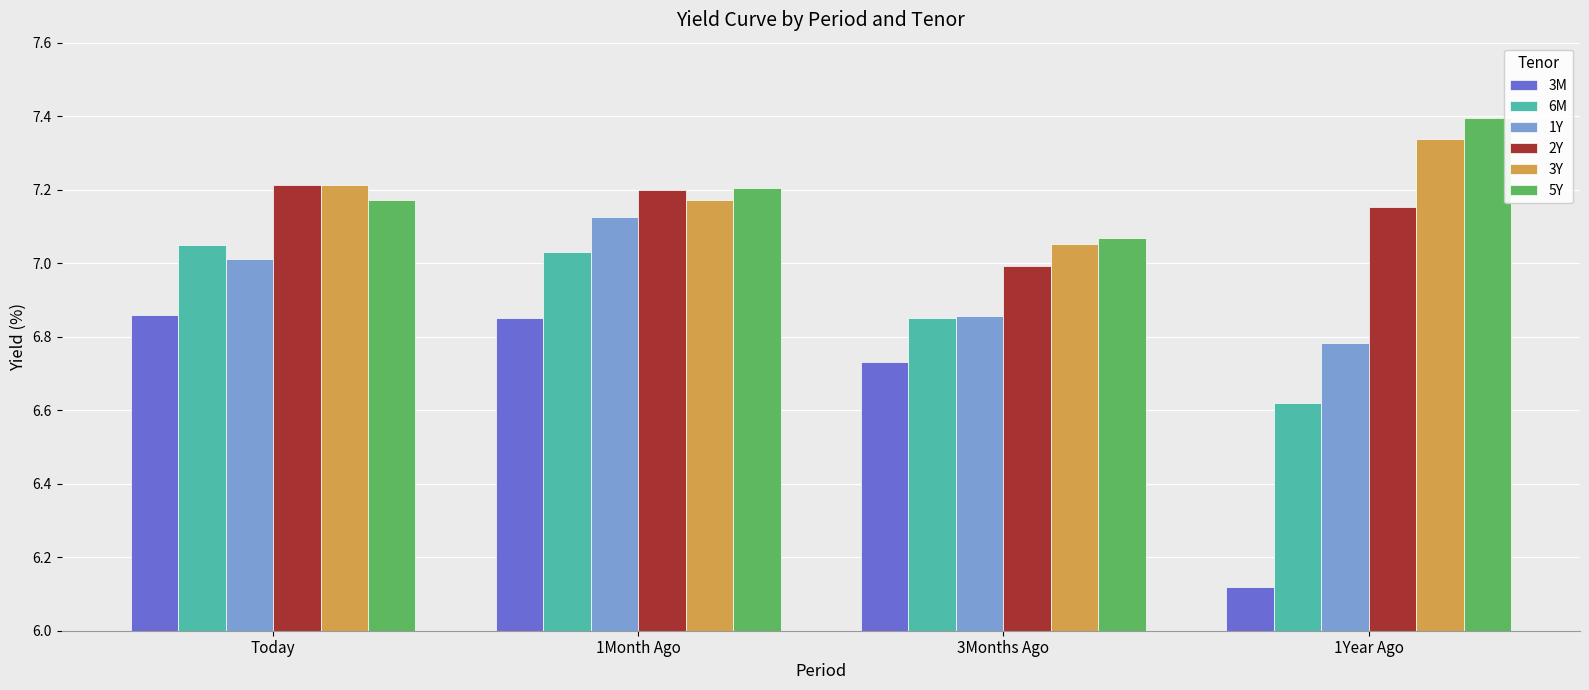

What is the difference between the maximum and second lowest values in the 1Y series?

0.3